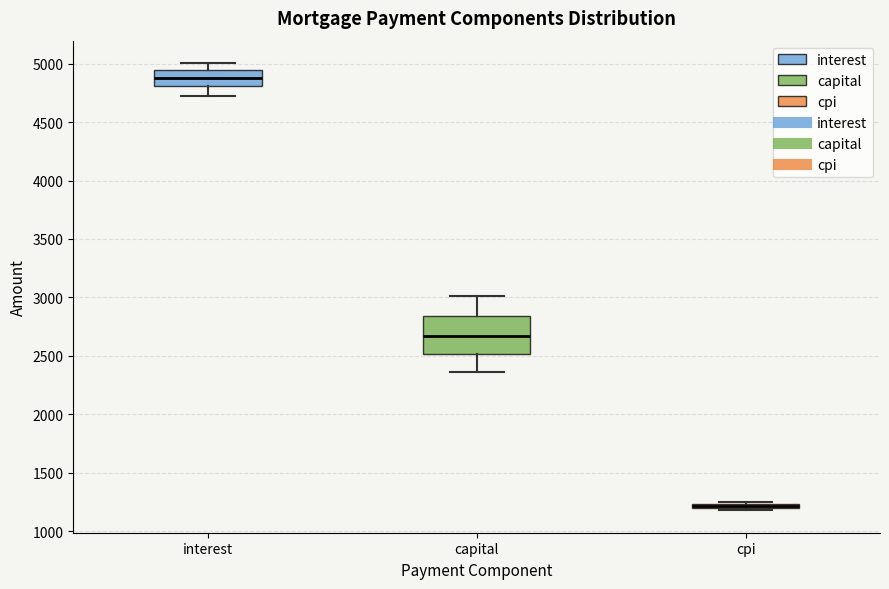

Comparing the boxes themselves (not the whiskers), which one is the tallest?

capital